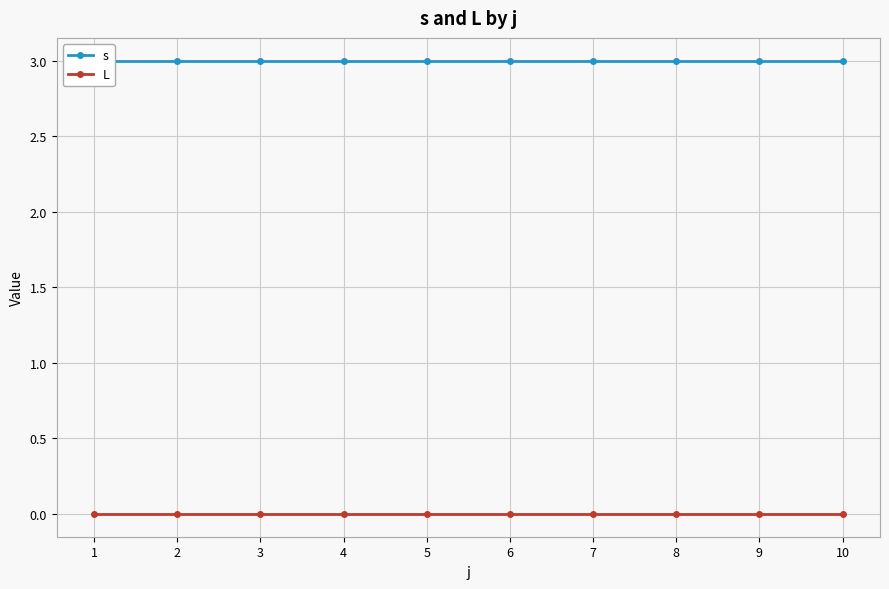

Reading right to left, list all the values displayed in this chart.

s: 3	3	3	3	3	3	3	3	3	3
L: 0	0	0	0	0	0	0	0	0	0